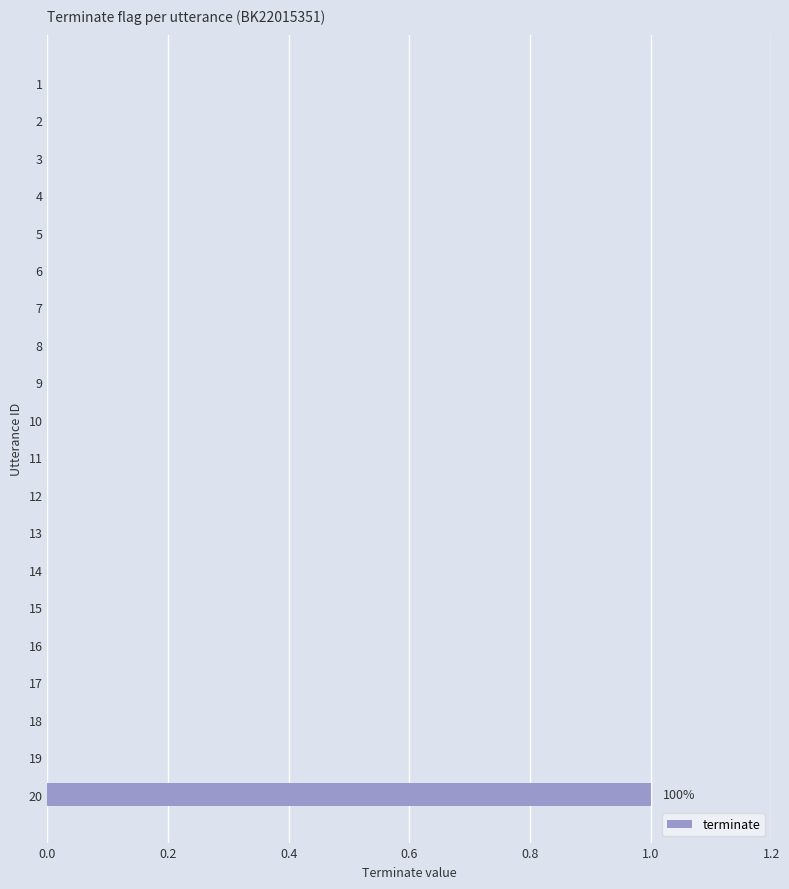

What is the change in value from 17 to 20?

+1